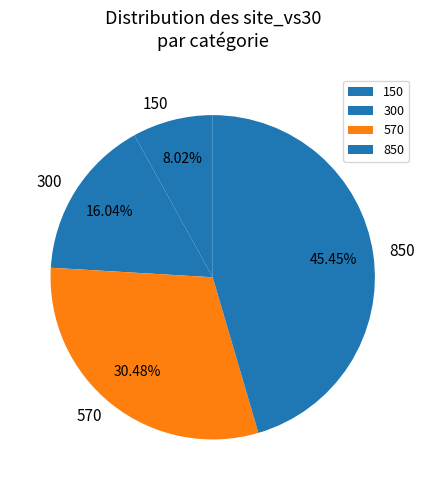

What is the smallest slice in the pie chart?

150